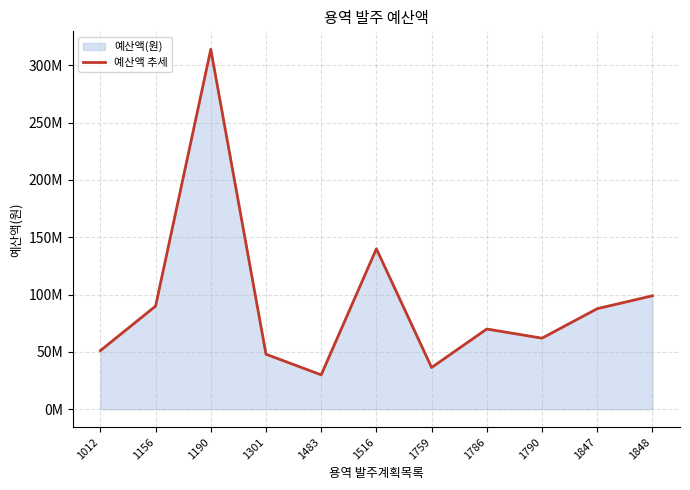

The chart shows a value of 51139000 at 1012. True or false?

True